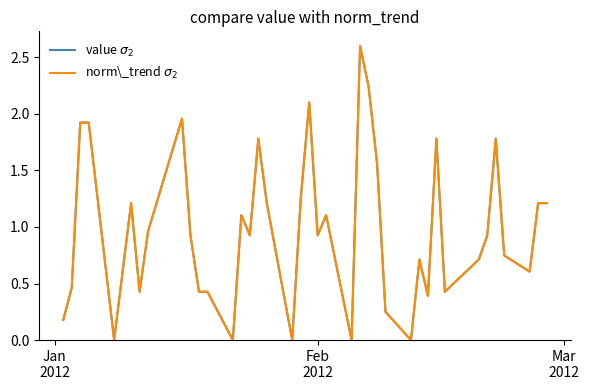

What is the highest value of the norm\_trend $\sigma_2$ series?

2.6